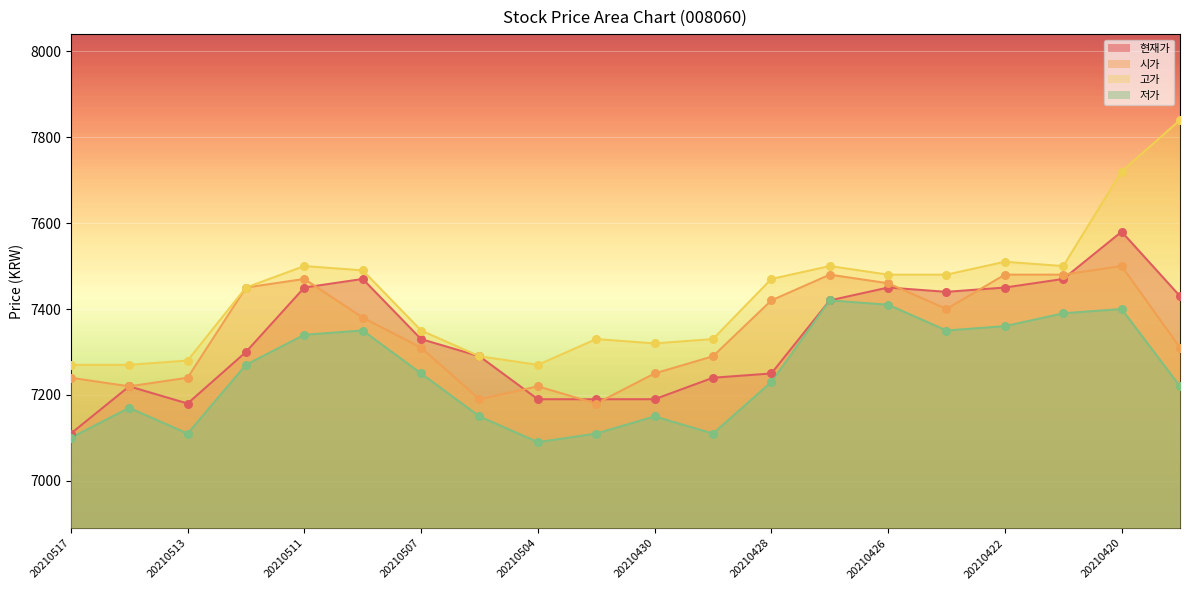

What are all the series names shown in the legend?

현재가, 시가, 고가, 저가